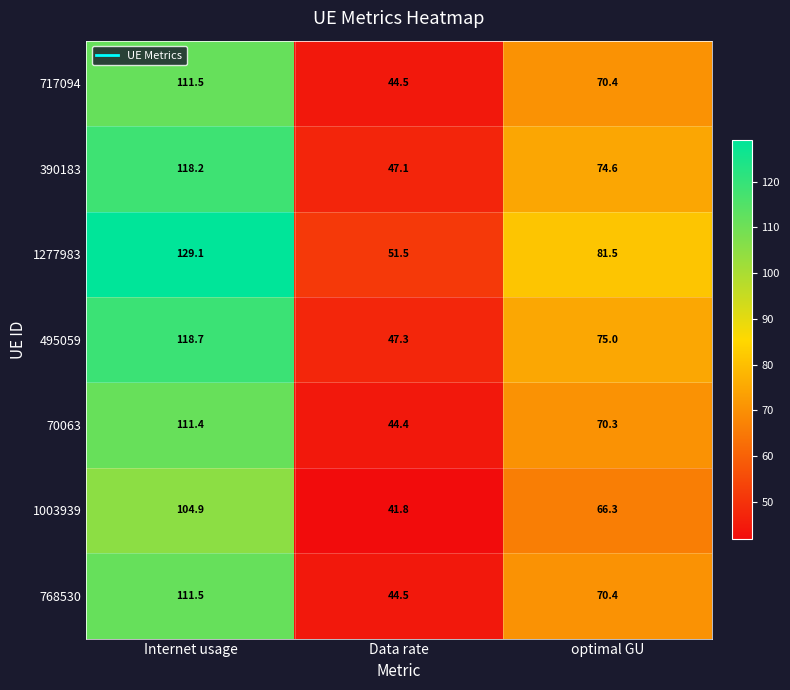

Count the number of categories in the chart.

3